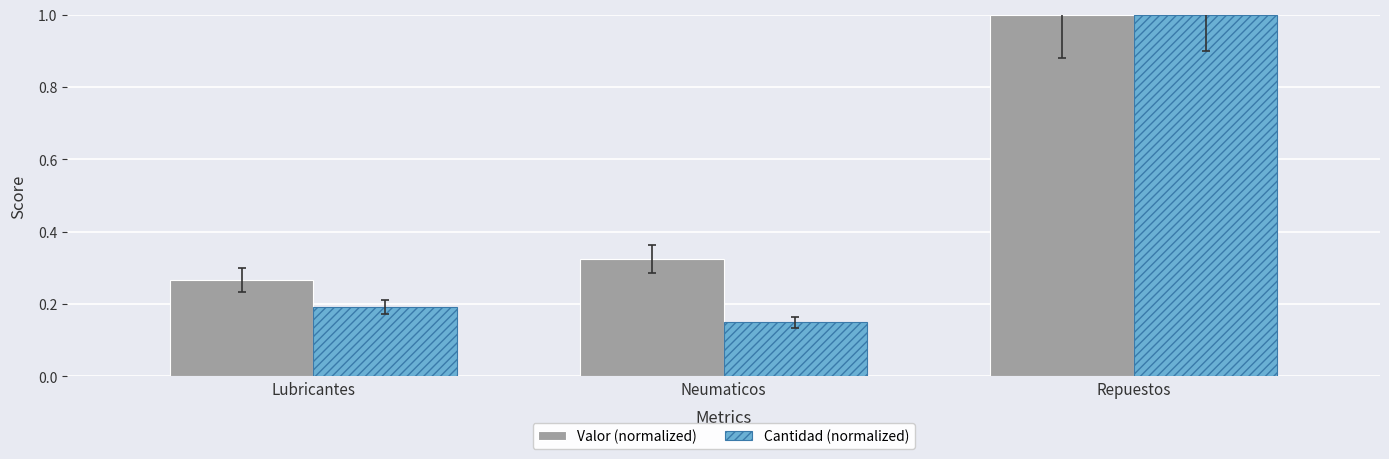

Rank the series by their average value, from highest to lowest.

Valor (normalized), Cantidad (normalized)